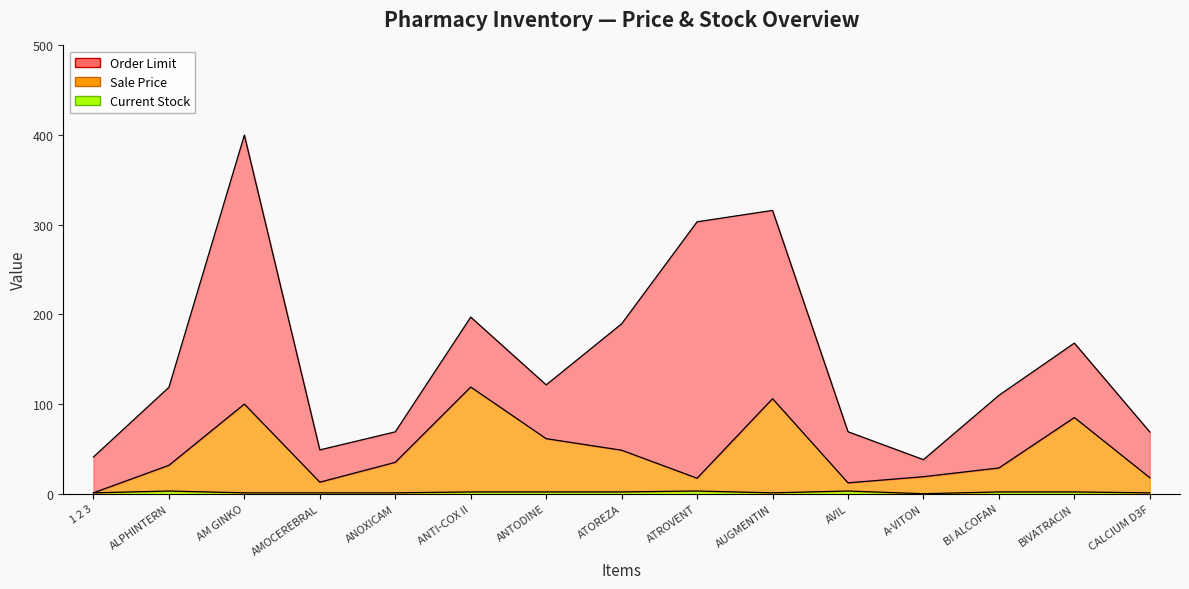

Where is Sale Price nearest to the value 60?

ANTODINE